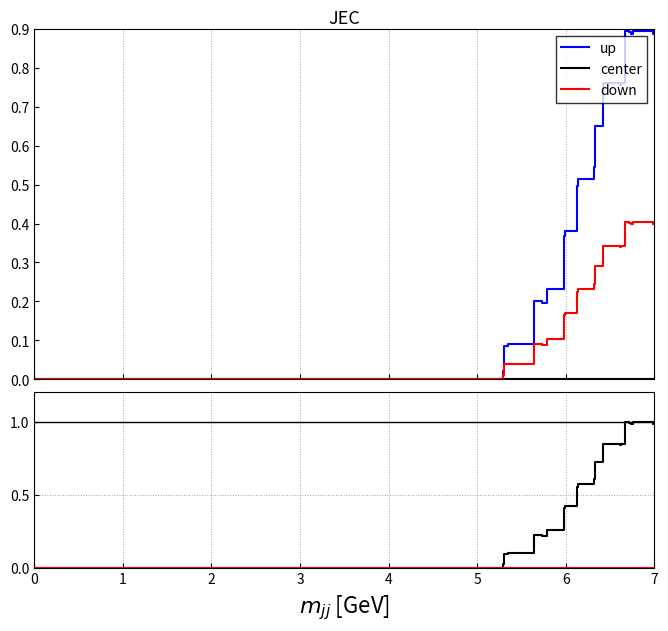

True or false: up and center intersect in this chart.

False